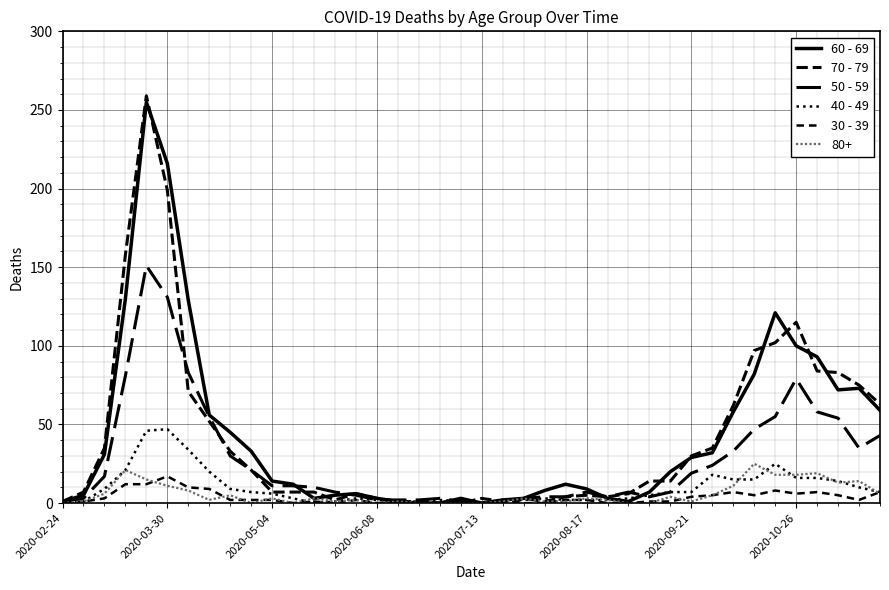

Is this an area chart (filled region under the line)?

No